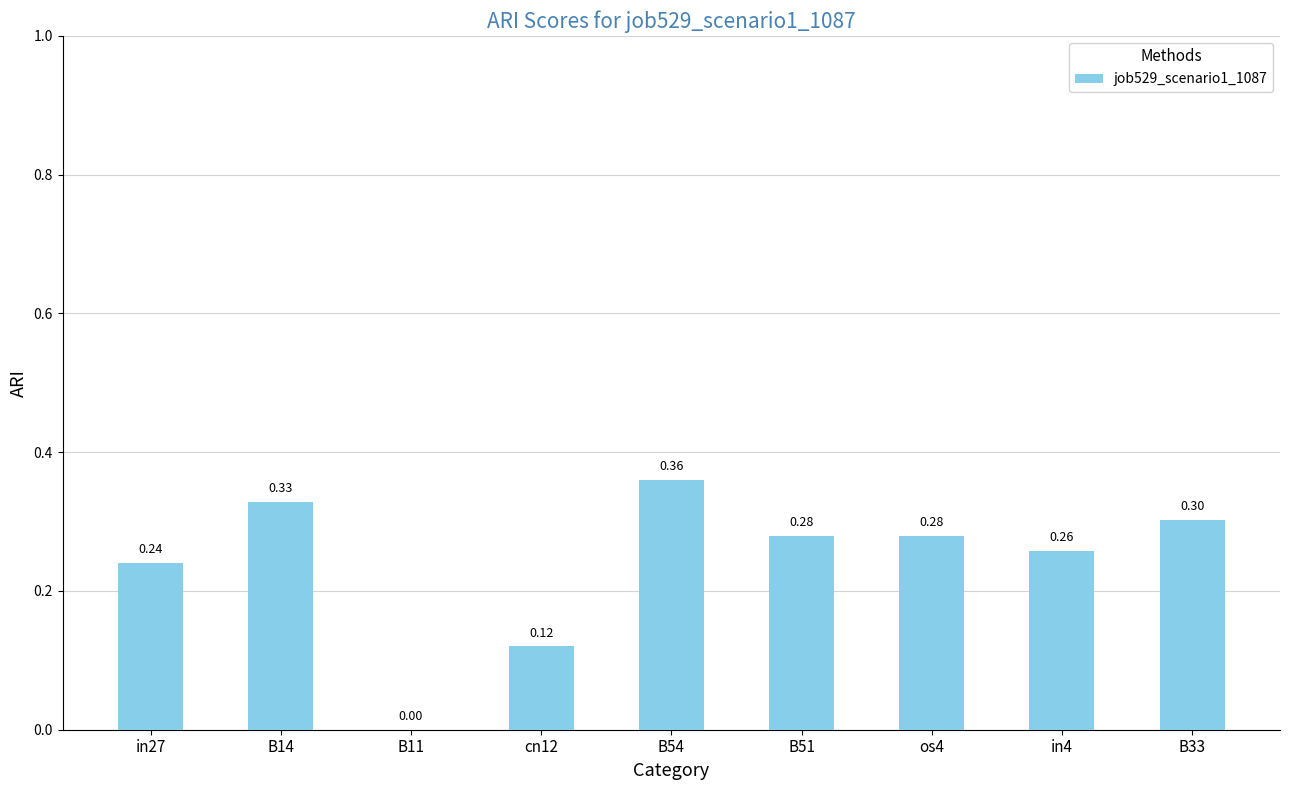

Which has a higher value, B33 or B11?

B33